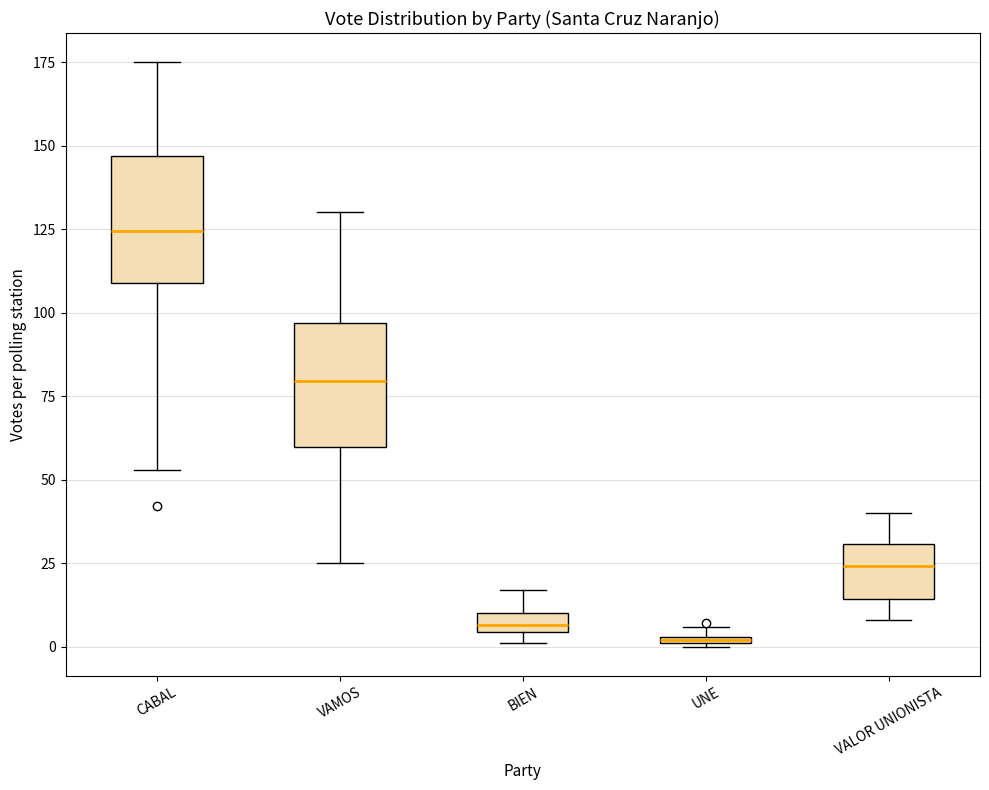

Where is the upper edge of the box for UNE on the y-axis? The values are not printed on the chart, so give them approximately, as read against the axis.

5